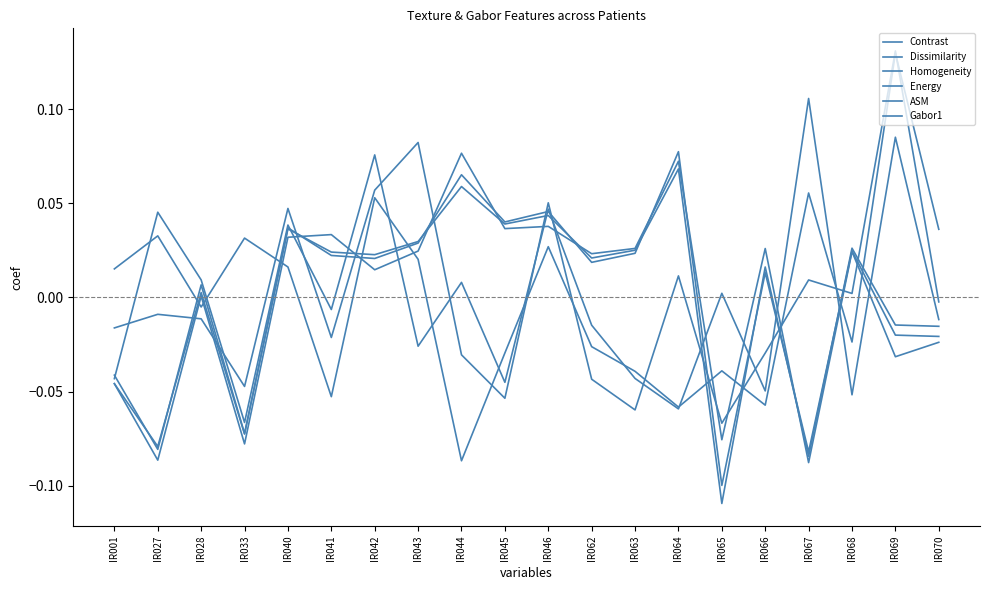

Does the chart display data point markers on the line(s)?

No